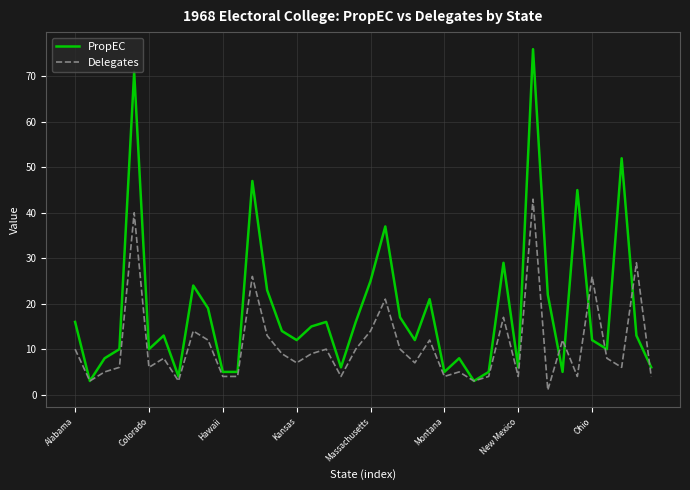

Which series has the widest spread of values?

PropEC